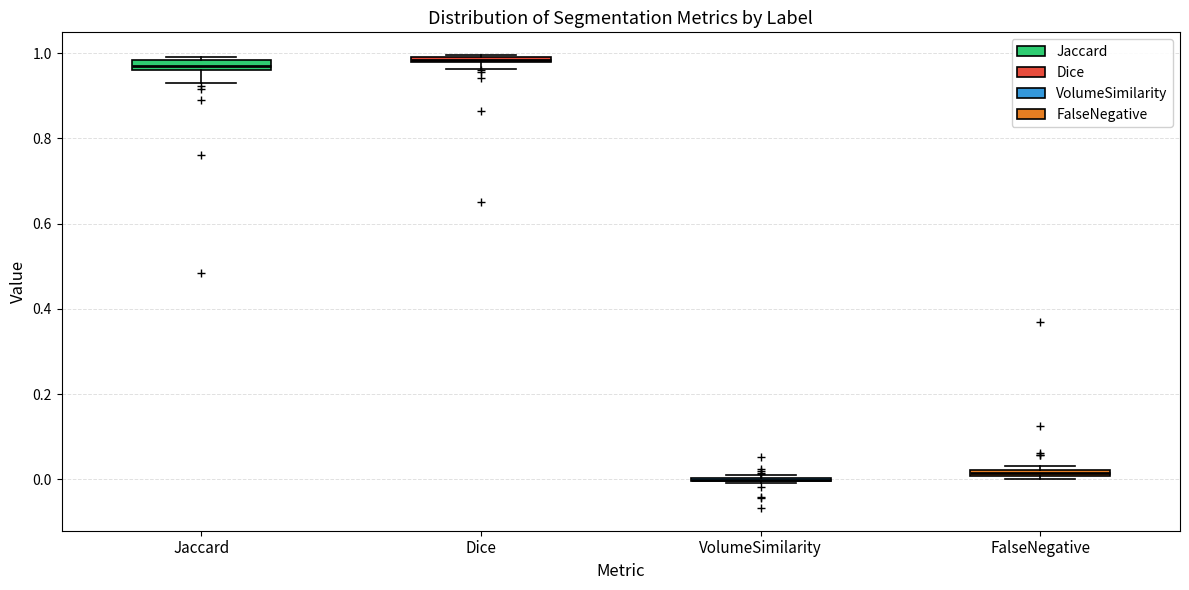

Where does the lower whisker of the box for Jaccard end on the y-axis? The values are not printed on the chart, so give them approximately, as read against the axis.

0.92